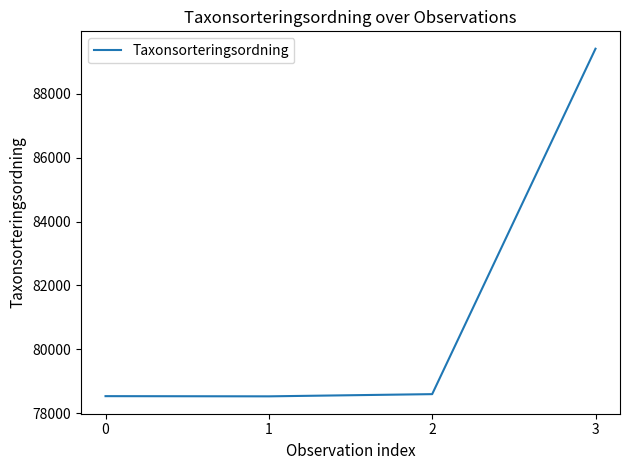

What is the difference between the second highest and minimum values?

69